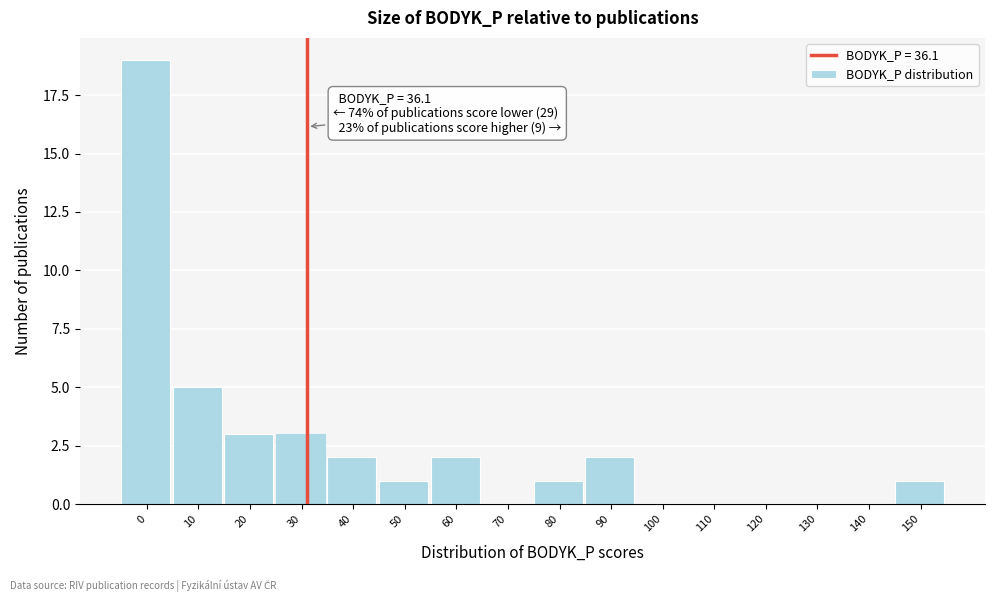

Reading left to right, what are all the values shown in this chart?

0=19	10=5	20=3	30=3	40=2	50=1	60=2	70=0	80=1	90=2	100=0	110=0	120=0	130=0	140=0	150=1